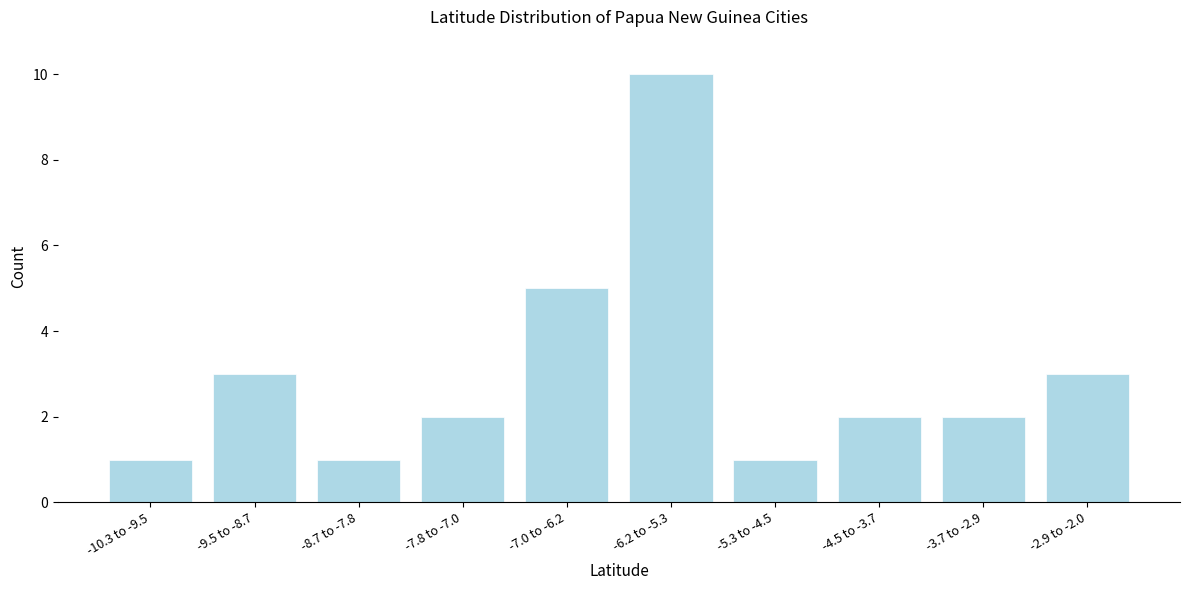

Reading left to right, extract all data points from this chart.

-10.3 to -9.5=1	-9.5 to -8.7=3	-8.7 to -7.8=1	-7.8 to -7.0=2	-7.0 to -6.2=5	-6.2 to -5.3=10	-5.3 to -4.5=1	-4.5 to -3.7=2	-3.7 to -2.9=2	-2.9 to -2.0=3